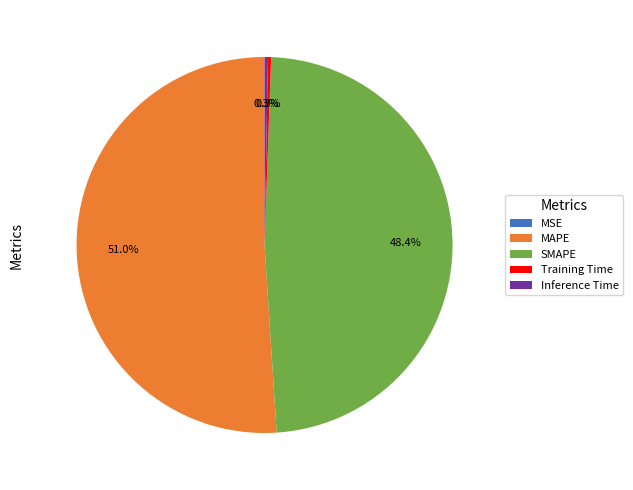

What is the largest slice in the pie chart?

MAPE